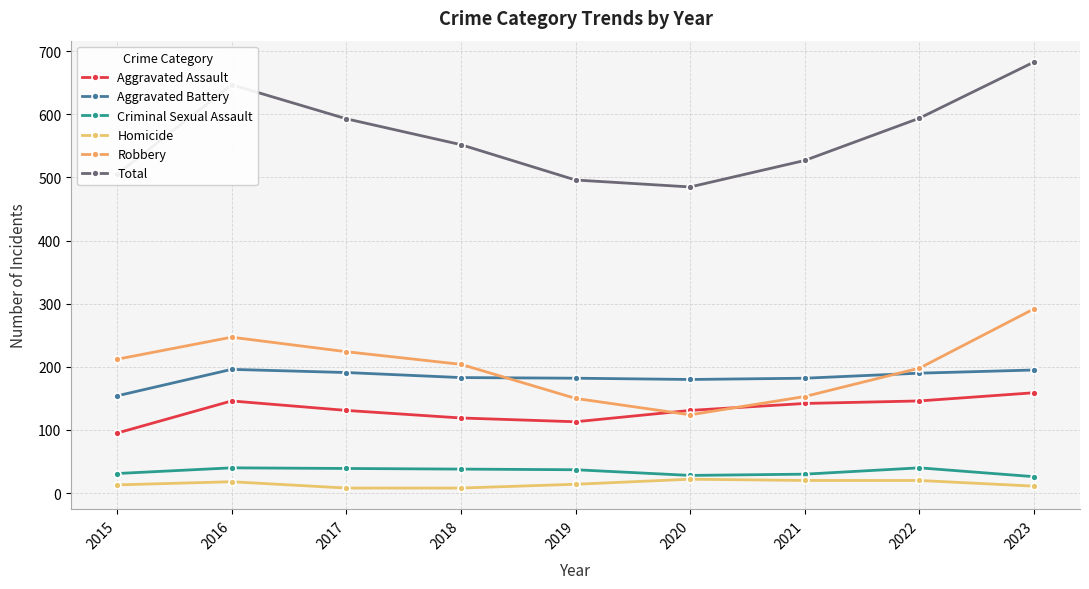

How many values in the Aggravated Assault series are below 131?

3